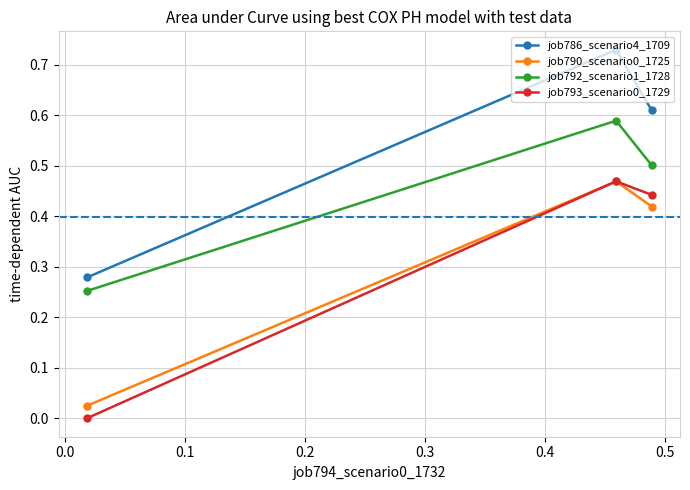

Count the number of categories in the chart.

3